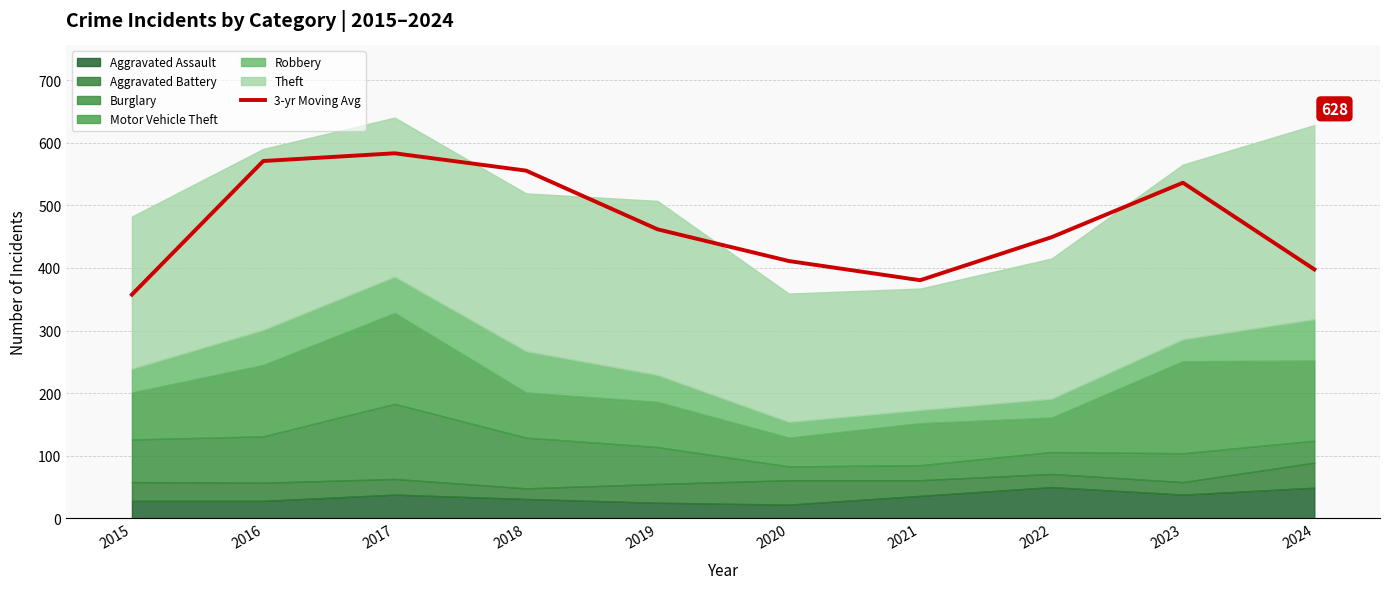

What is the smallest value displayed?

357.3